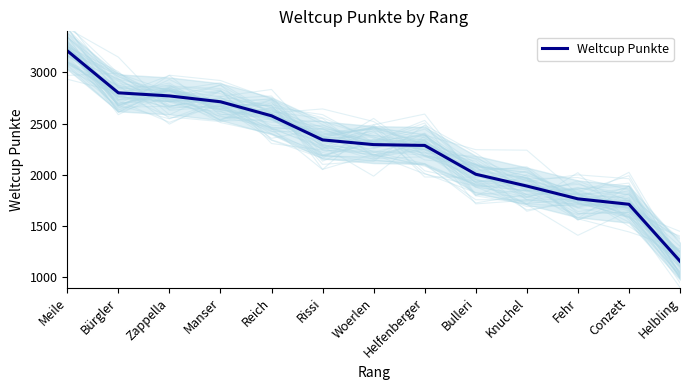

How many series are shown in this chart?

1